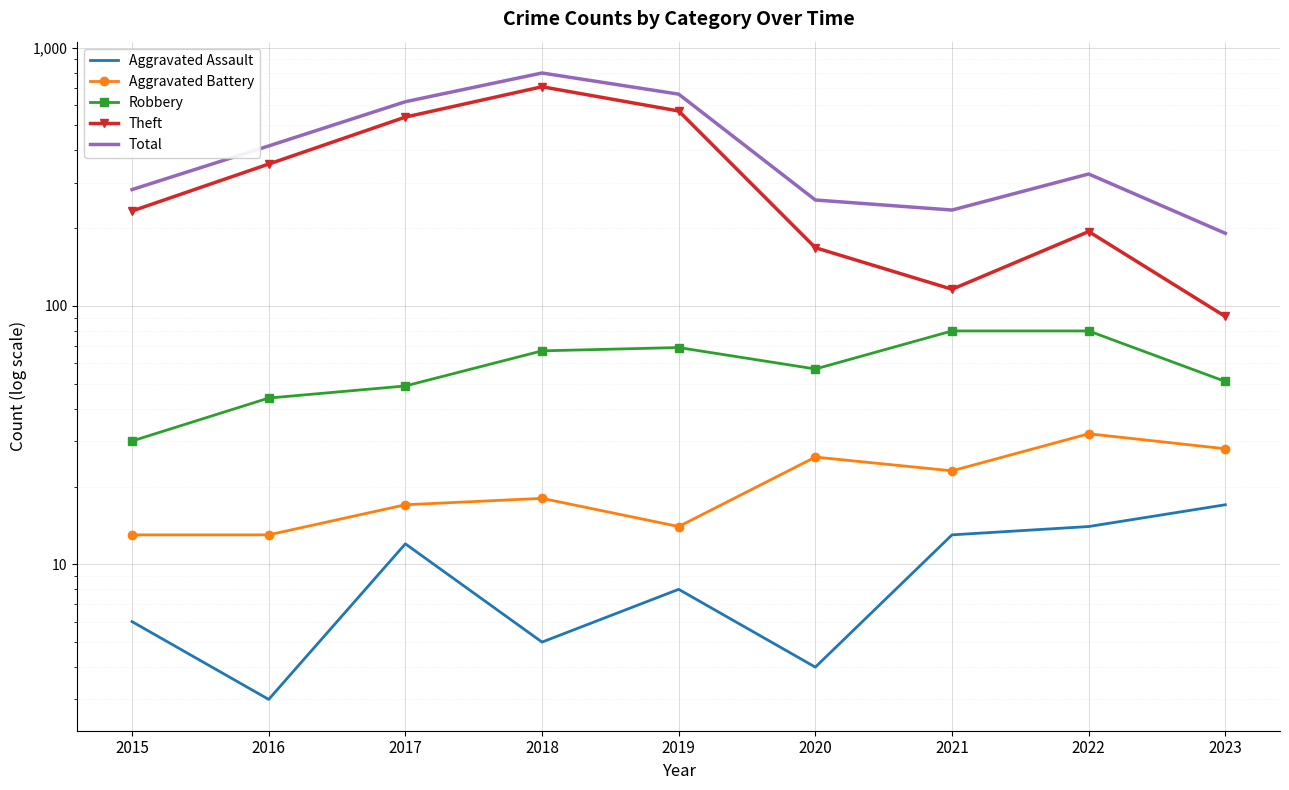

What is the difference between the maximum and minimum values in the Aggravated Battery series?

19